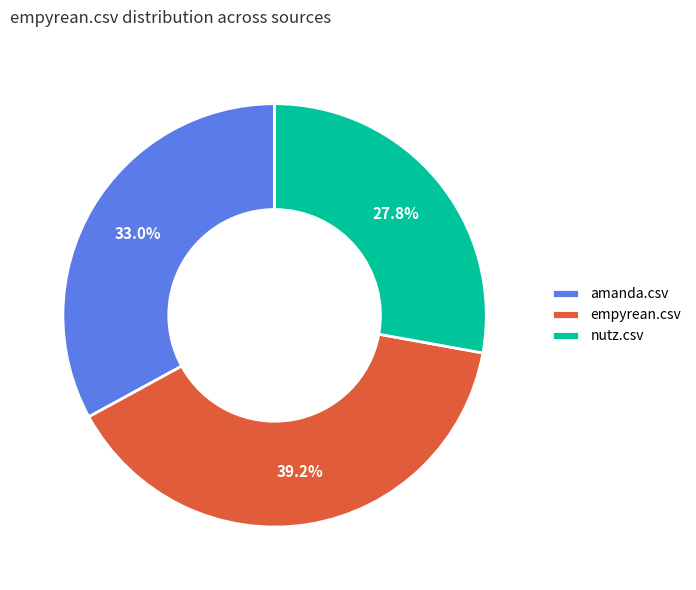

Between amanda.csv and nutz.csv, which is larger?

amanda.csv